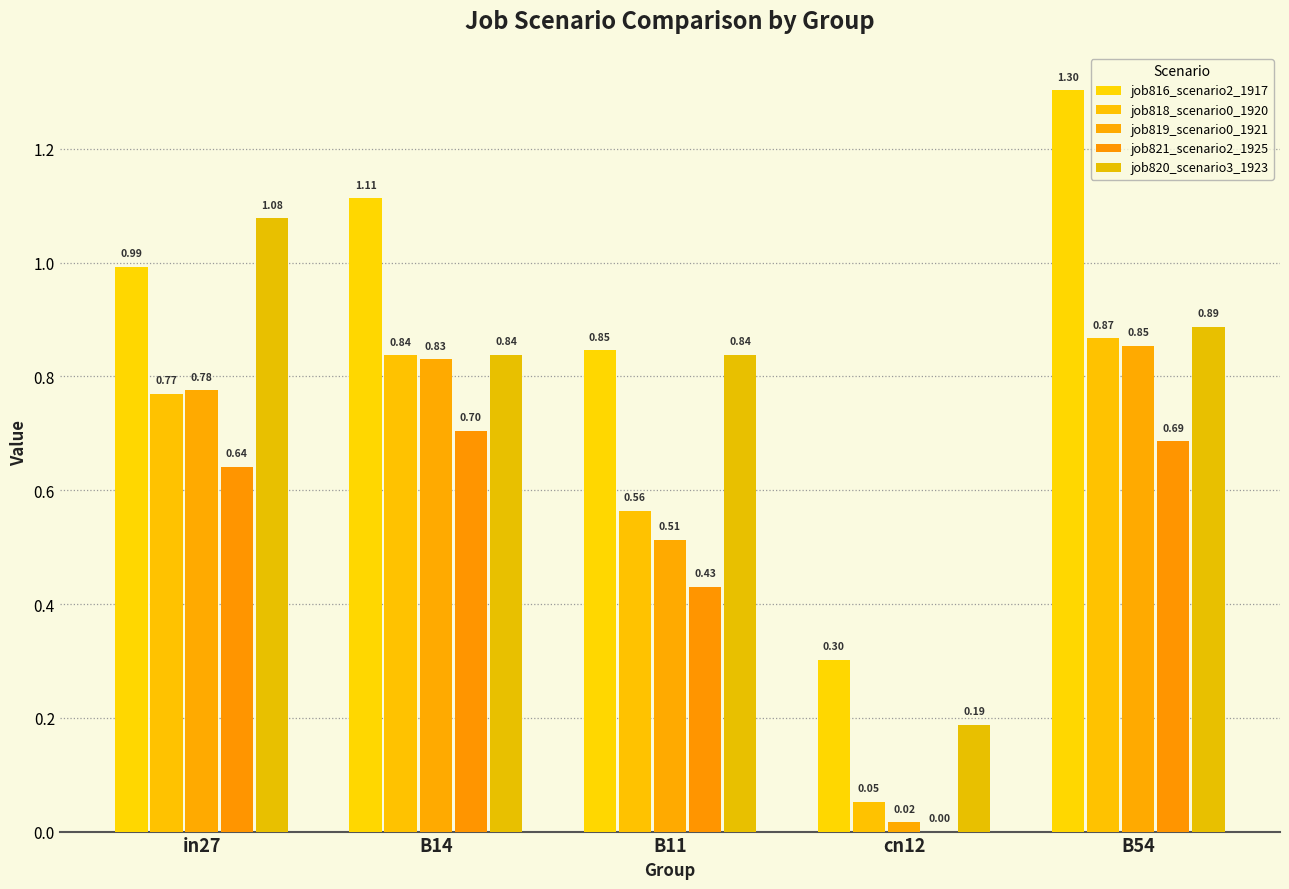

How many groups of bars are there?

5